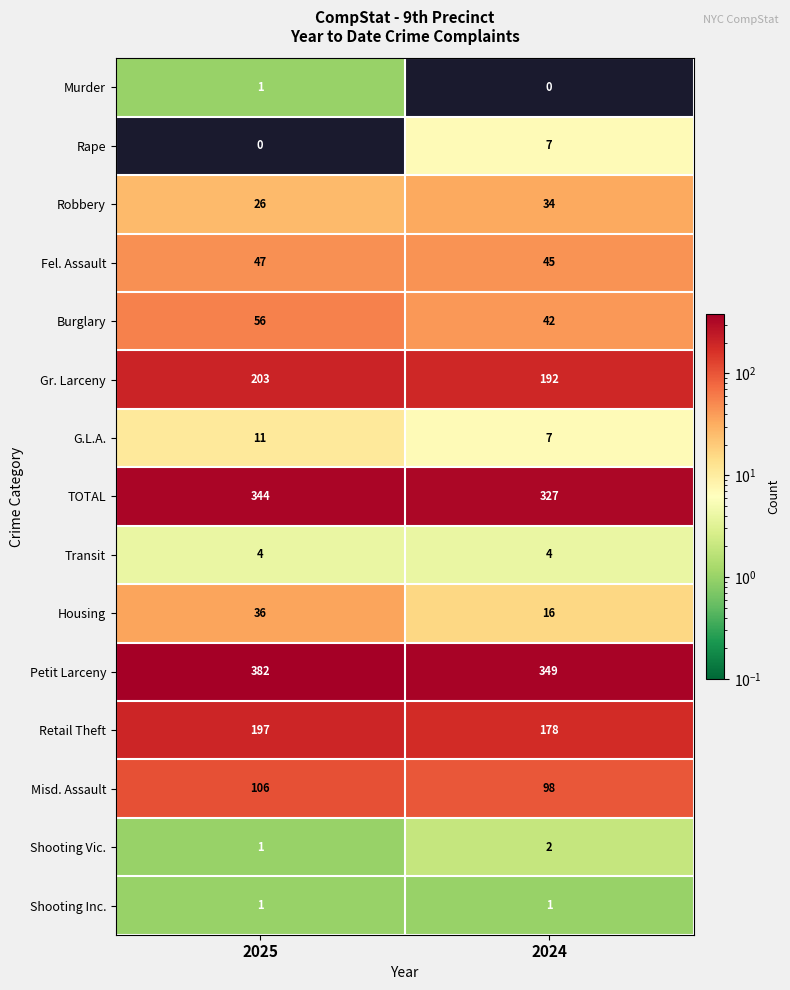

True or false: Fel. Assault has a value of 47 at 2025.

True